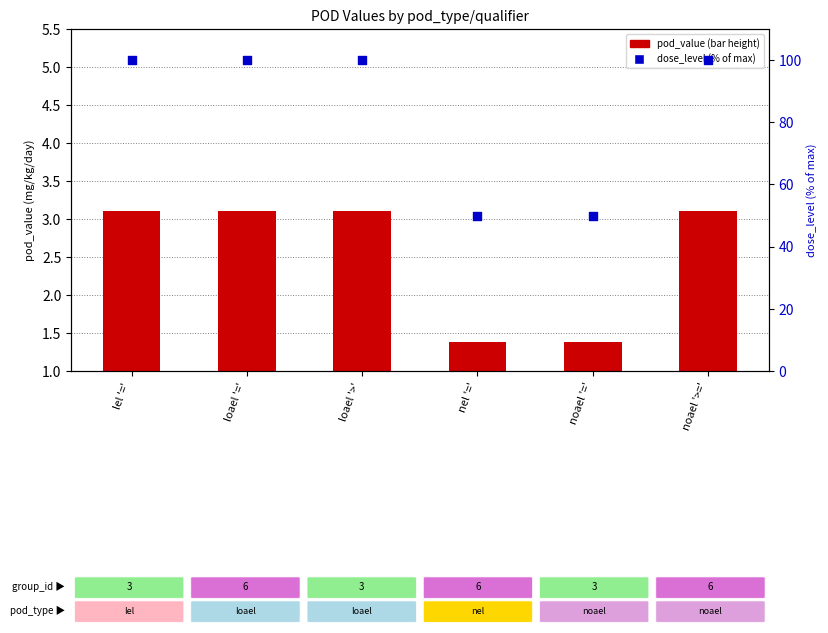

Which series has the largest total across all categories?

dose_level